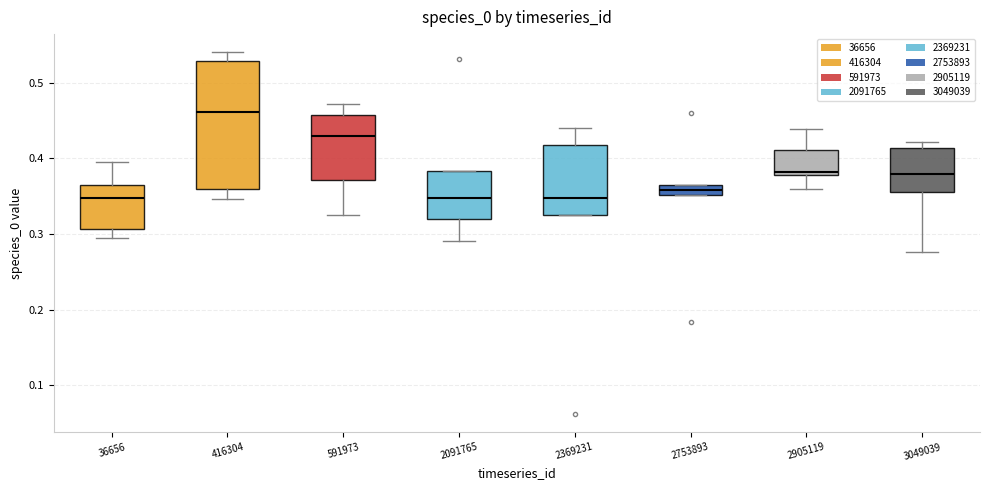

Which box's median line is the highest?

416304